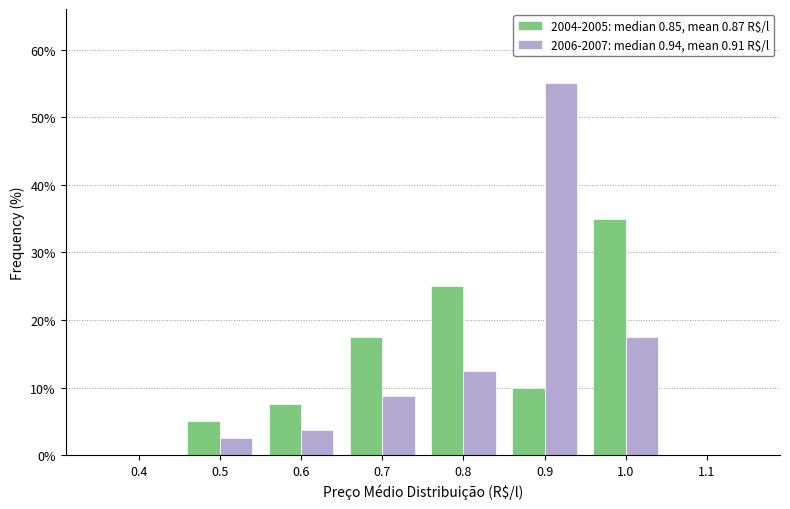

Reading left to right, transcribe all the data shown in this chart.

2004-2005: median 0.85, mean 0.87 R$/l: 0.4=0.0	0.5=5.0	0.6=7.5	0.7=17.5	0.8=25.0	0.9=10.0	1.0=35.0	1.1=0.0
2006-2007: median 0.94, mean 0.91 R$/l: 0.4=0.0	0.5=2.5	0.6=3.8	0.7=8.8	0.8=12.5	0.9=55.0	1.0=17.5	1.1=0.0